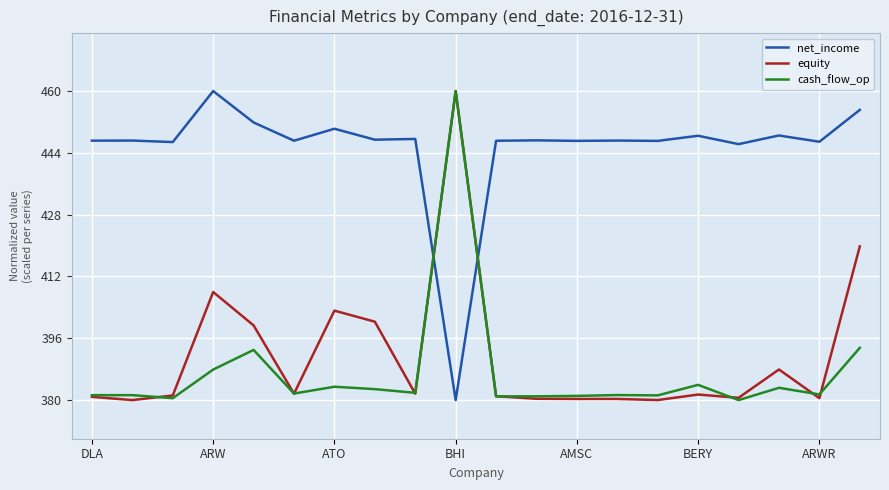

What is the highest value of the equity series?

460.0